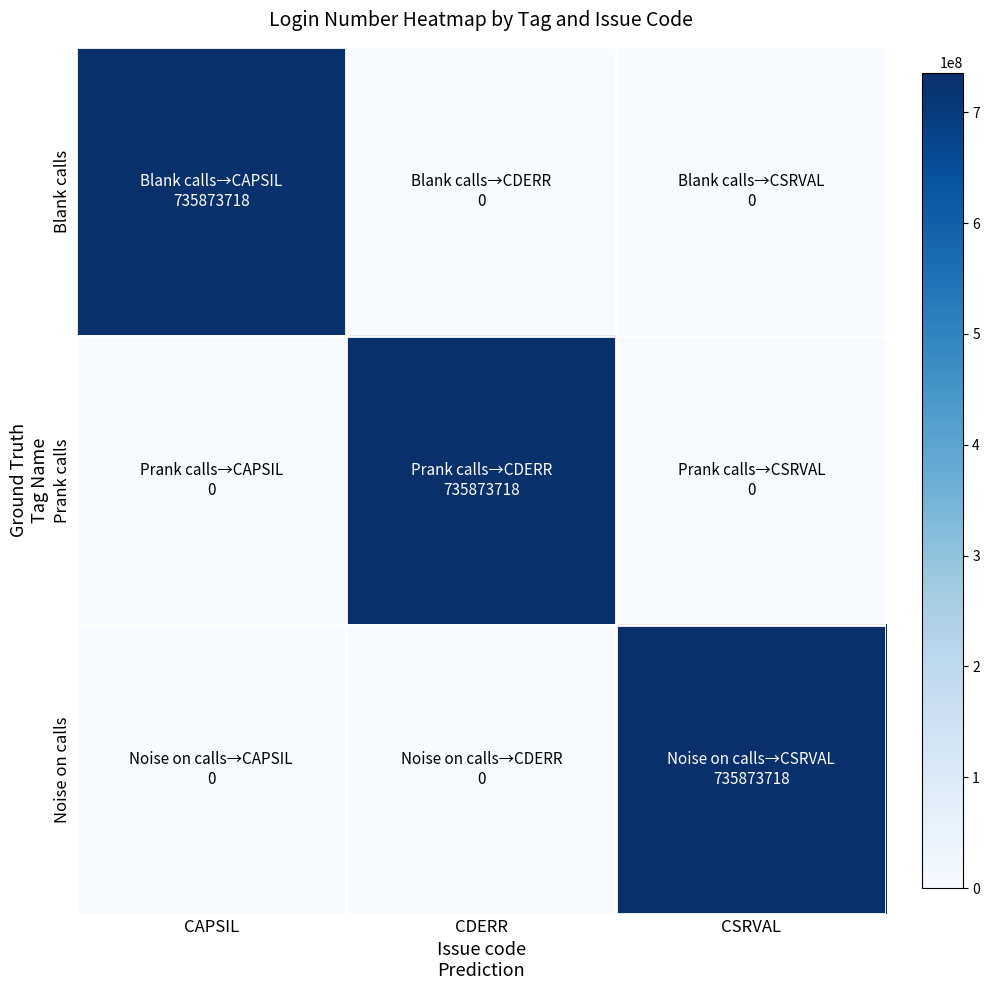

Which series changed the most between CDERR and CSRVAL?

Prank calls